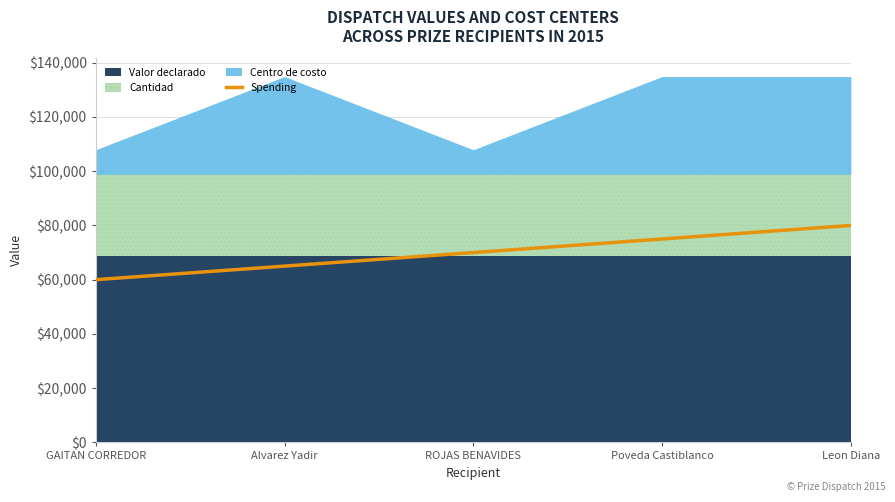

Is it true that the value at ROJAS BENAVIDES is 123909?

False